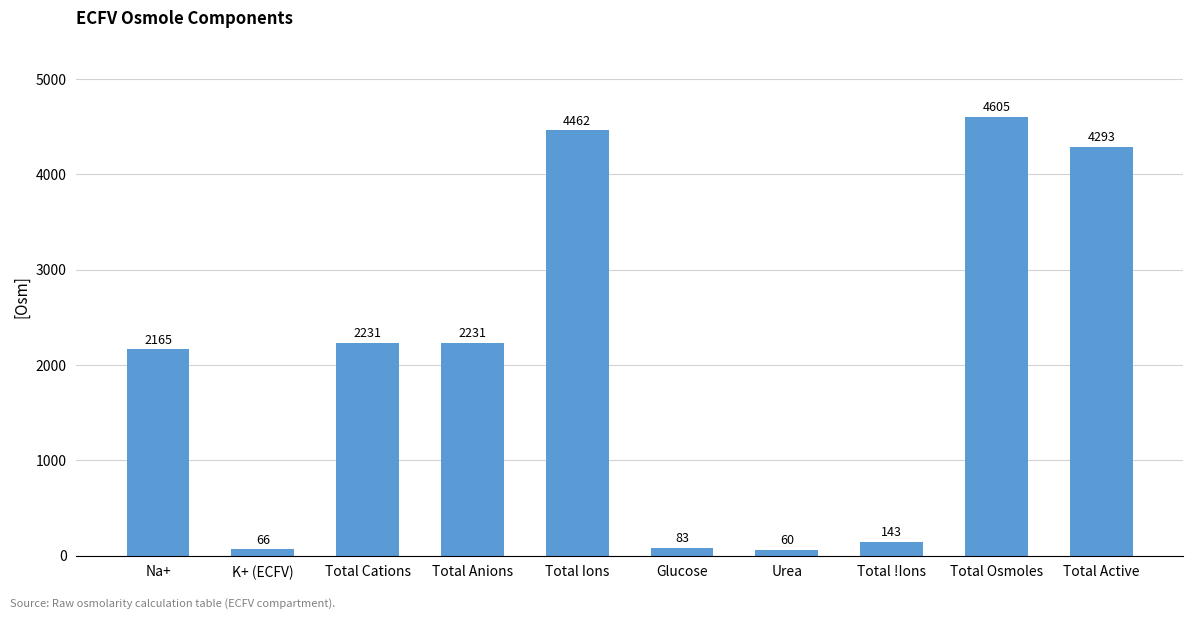

Read the value at Total Active.

4292.7